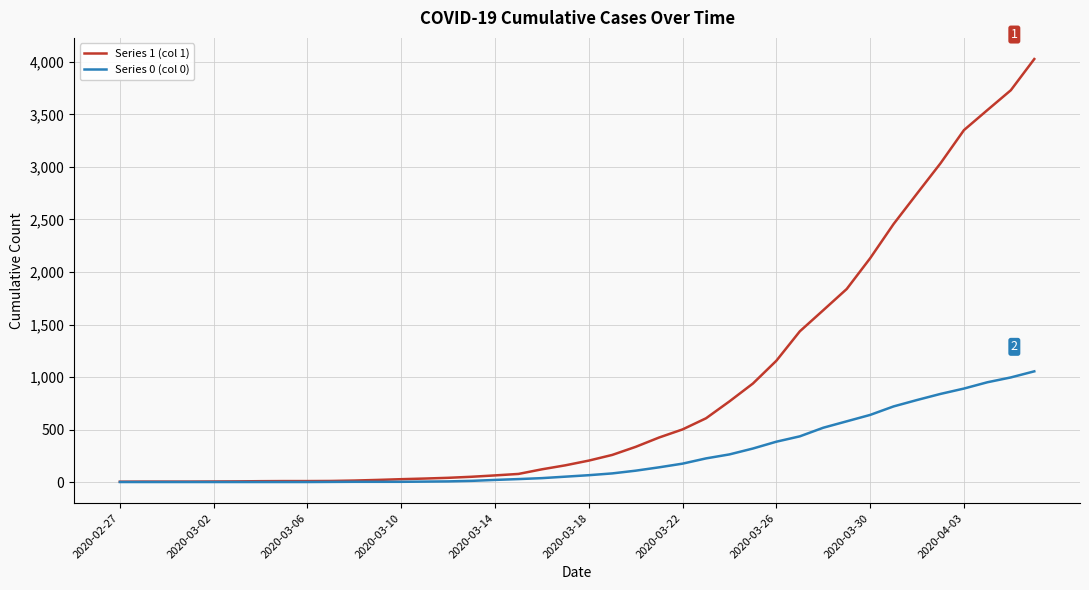

What are all the series names shown in the legend?

Series 1 (col 1), Series 0 (col 0)